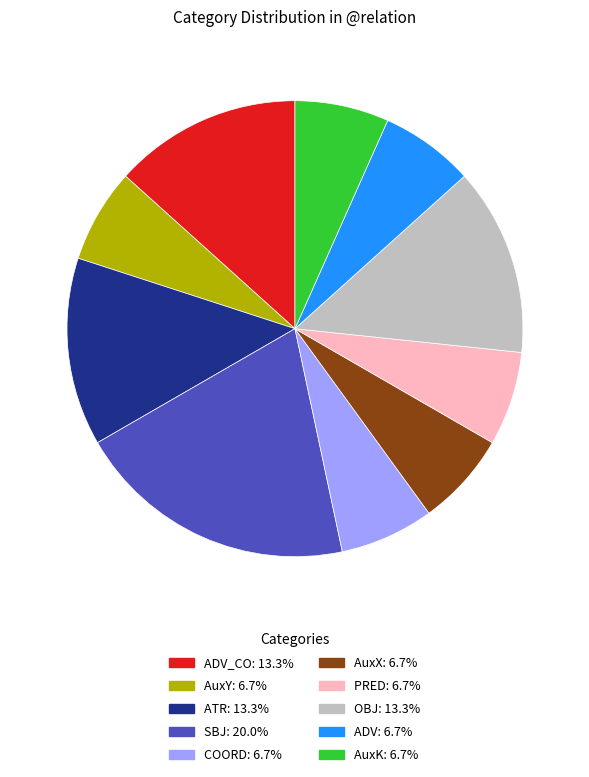

Is there a majority slice in this chart?

No